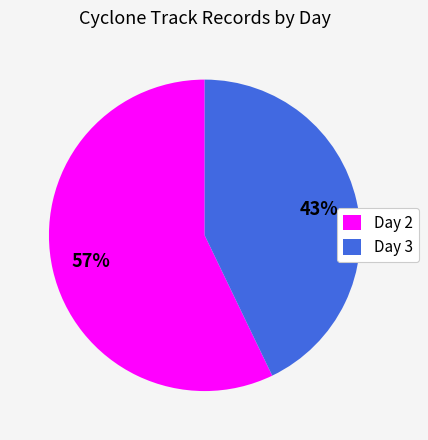

Between Day 2 and Day 3, which is larger?

Day 2